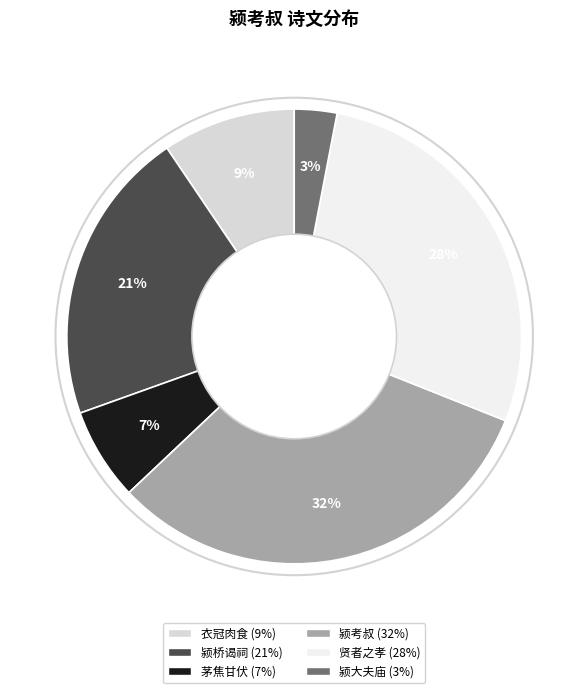

To the nearest percent, what is the average slice percentage?

17%